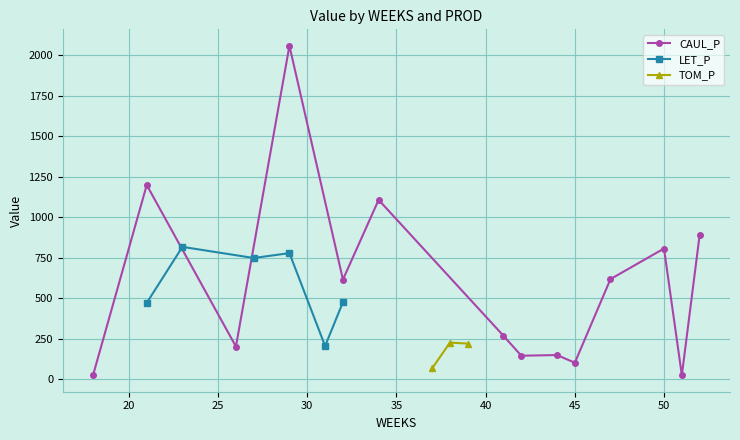

True or false: CAUL_P has more than 2 interior local peaks.

True